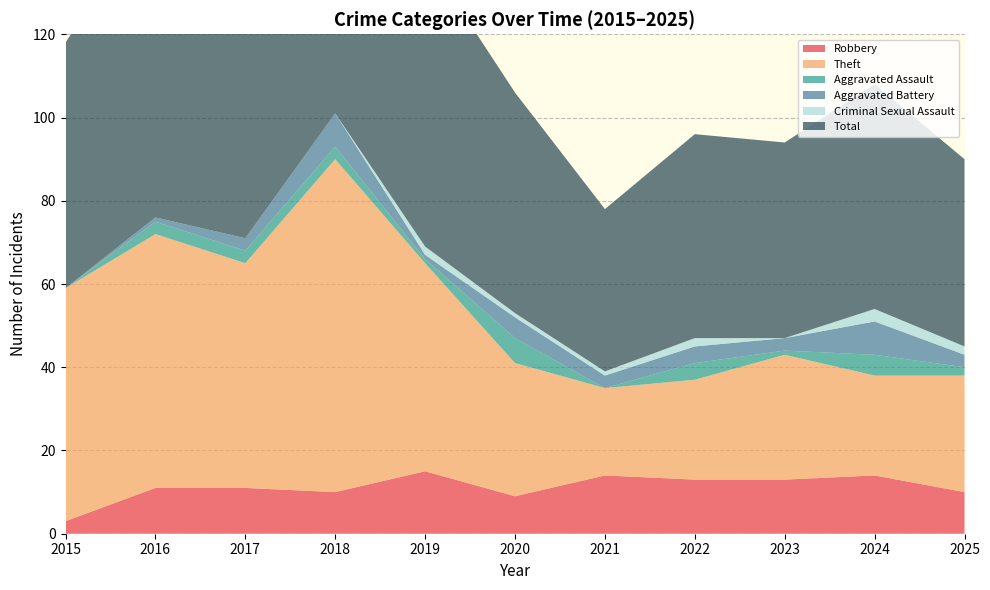

Reading right to left, extract all data points from this chart.

Robbery: 10	14	13	13	14	9	15	10	11	11	3
Theft: 28	24	30	24	21	32	50	80	54	61	56
Aggravated Assault: 2	5	1	4	0	6	1	3	3	3	0
Aggravated Battery: 3	8	3	4	3	5	1	8	3	1	0
Criminal Sexual Assault: 2	3	0	2	1	1	2	0	0	0	0
Total: 45	54	47	49	39	53	70	101	71	76	59